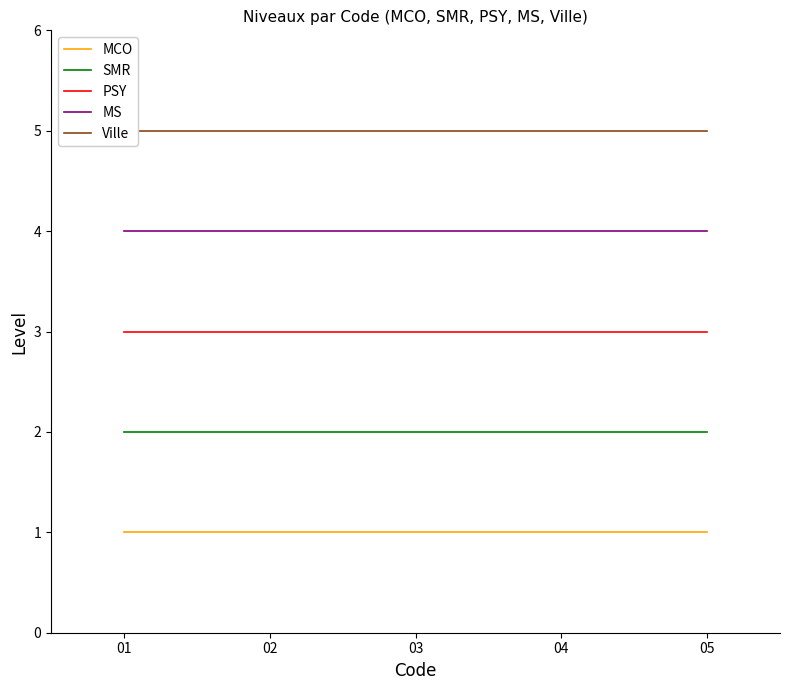

What is the maximum value for MS?

4